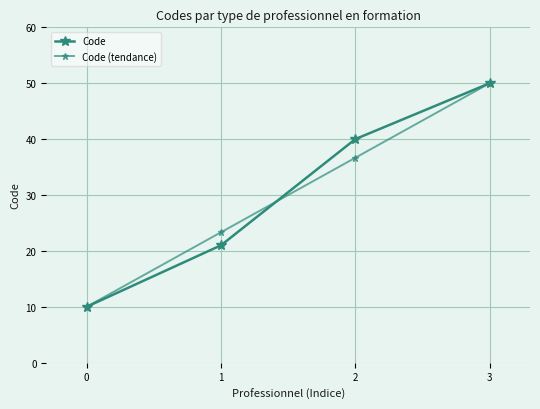

Is the value of Code (tendance) at 1 greater than the value of Code at 3?

No